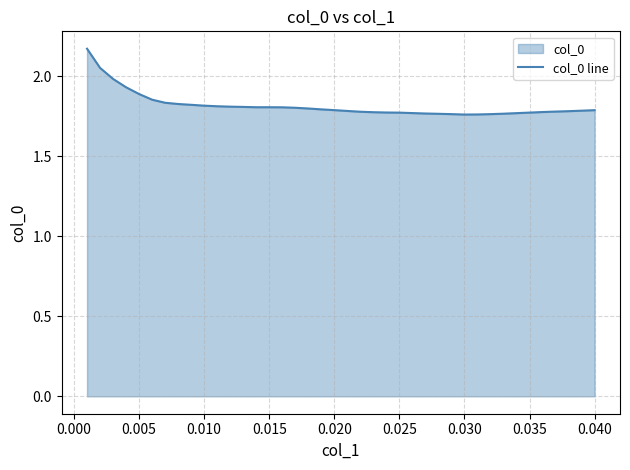

Does the chart have visible grid lines?

Yes